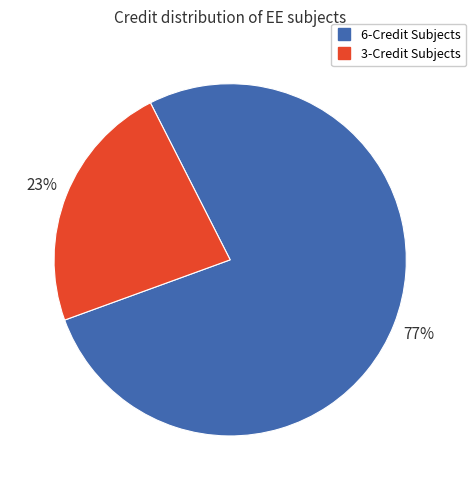

To the nearest percent, what is the difference between the largest and smallest slice percentages?

54%